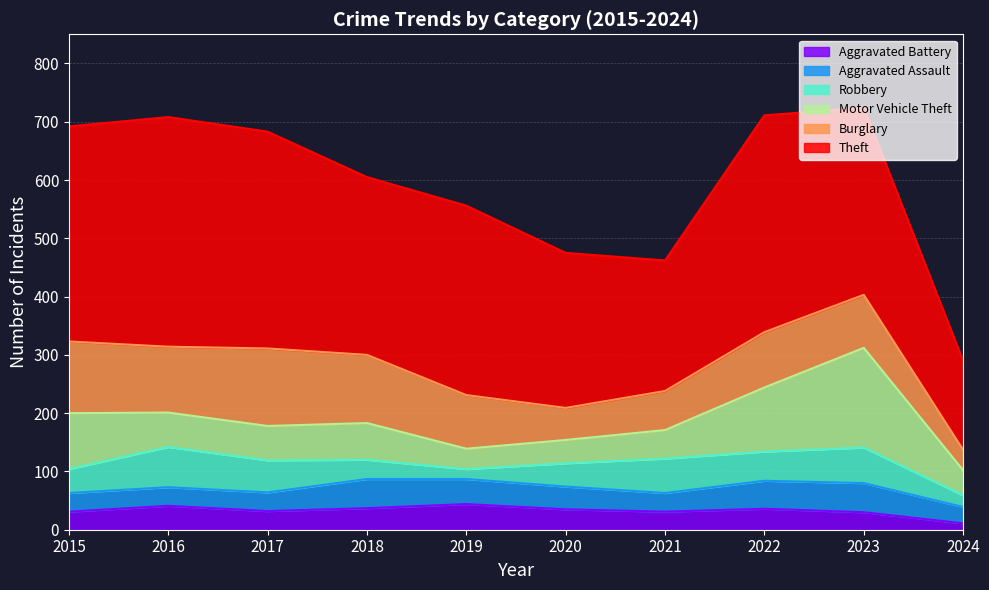

Is it true that Theft equals 369 at 2015?

True